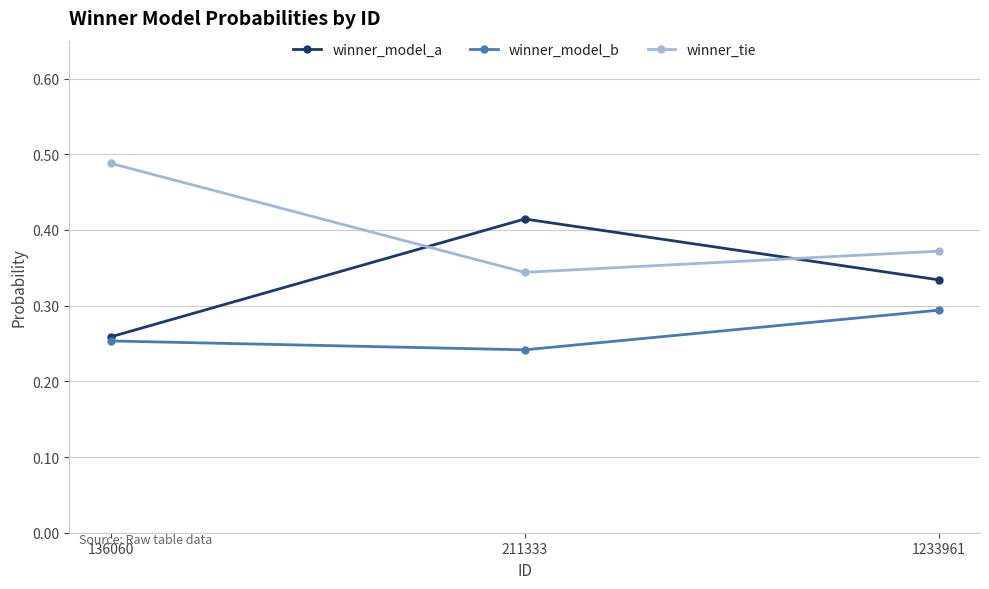

Which category has the highest value across all series?

136060